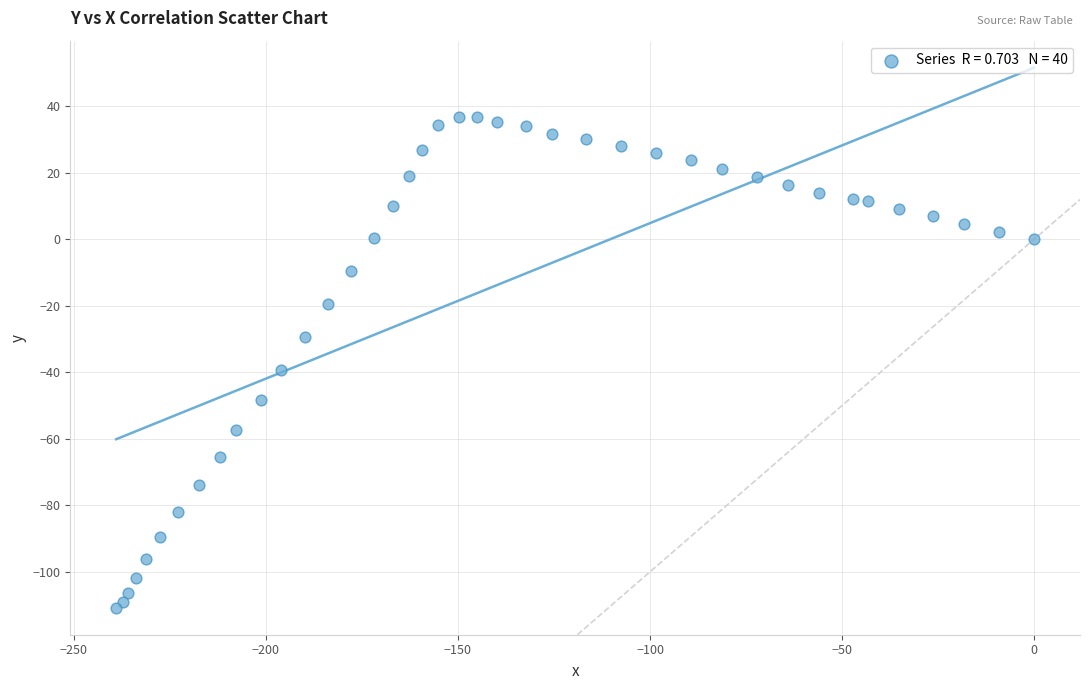

What Y value in the scatter plot is closest to -37?

-39.2